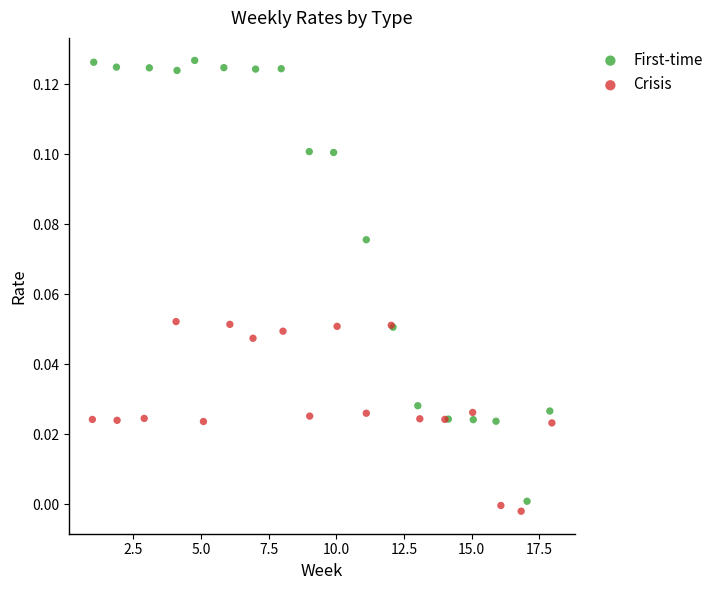

Which series has the largest Y range (max minus min)?

First-time